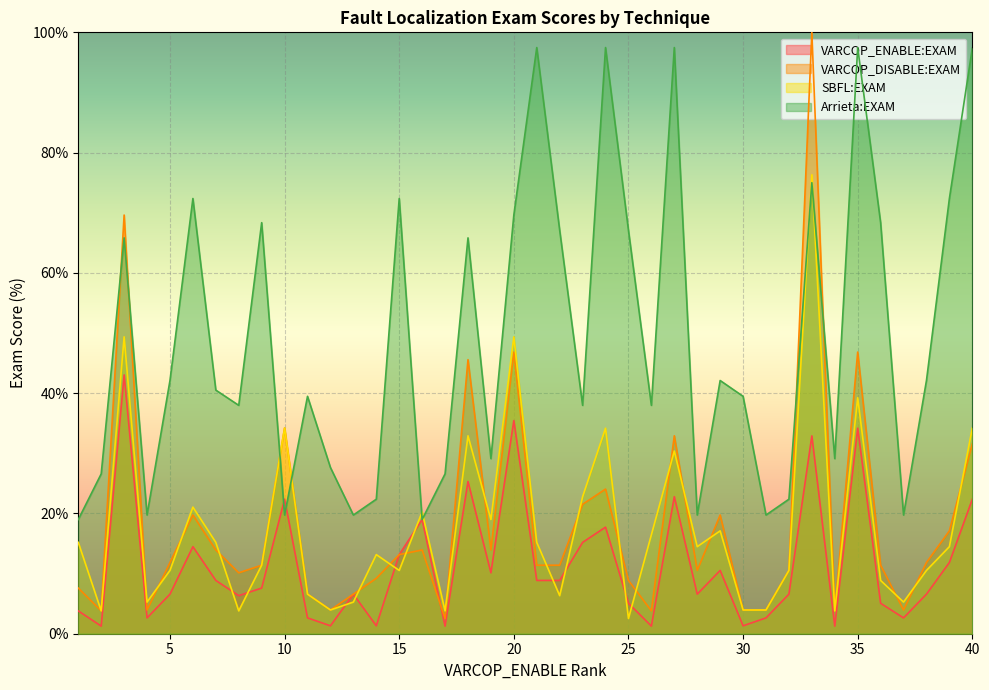

True or false: VARCOP_ENABLE:EXAM has a value of 2.6 at 4.

True